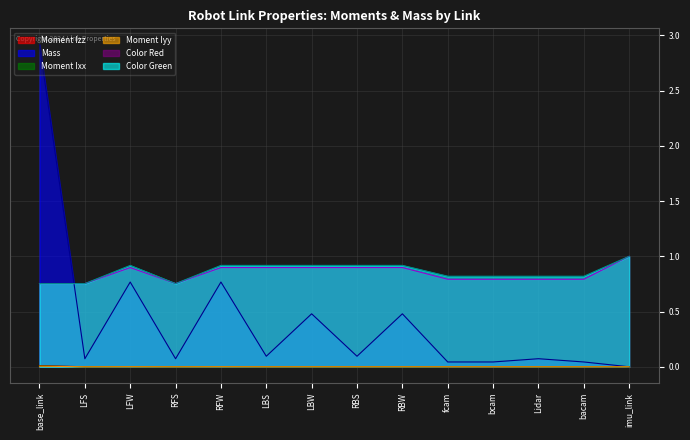

Reading right to left, transcribe all the data shown in this chart.

Moment Izz: 0.0	0.0	0.0	0.0	0.0	0.0	0.0	0.0	0.0	0.0	0.0	0.0	0.0	0.0
Mass: 0.0	0.0	0.1	0.0	0.0	0.5	0.1	0.5	0.1	0.8	0.1	0.8	0.1	2.9
Moment Ixx: 0.0	0.0	0.0	0.0	0.0	0.0	0.0	0.0	0.0	0.0	0.0	0.0	0.0	0.0
Moment Iyy: 0.0	0.0	0.0	0.0	0.0	0.0	0.0	0.0	0.0	0.0	0.0	0.0	0.0	0.0
Color Red: 1.0	0.8	0.8	0.8	0.8	0.9	0.9	0.9	0.9	0.9	0.8	0.9	0.8	0.8
Color Green: 1.0	0.8	0.8	0.8	0.8	0.9	0.9	0.9	0.9	0.9	0.8	0.9	0.8	0.8